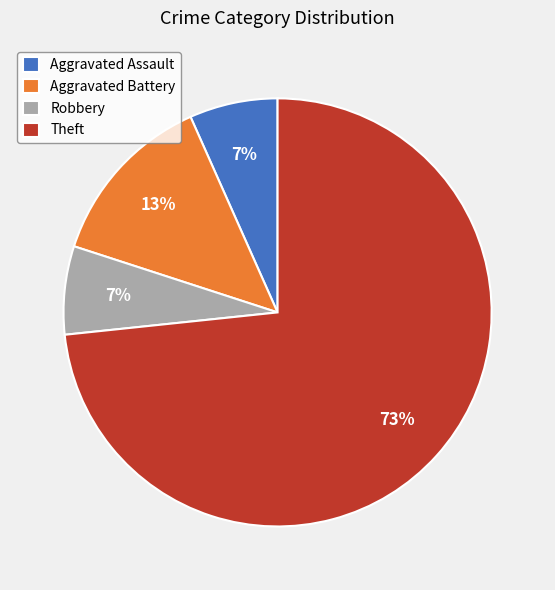

To the nearest percent, what percentage of the pie is Robbery?

7%